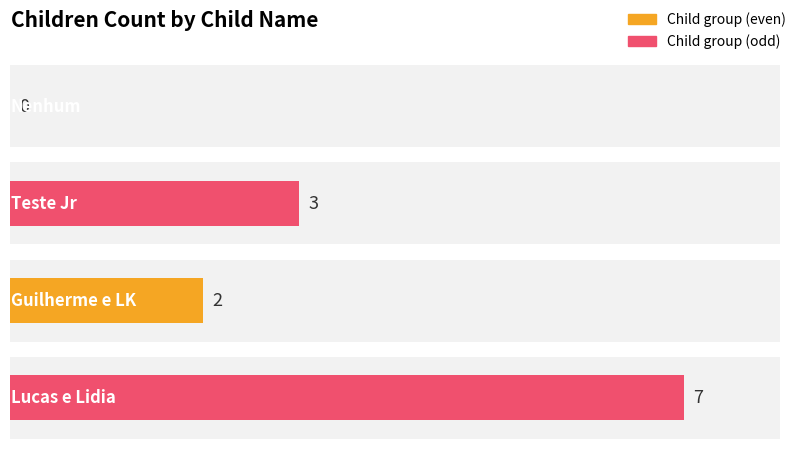

Where does the data first go above 1?

Teste Jr